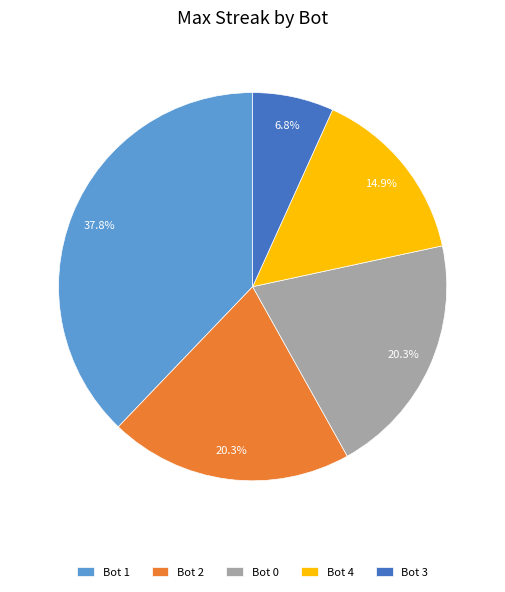

Which slice is the smallest?

Bot 3